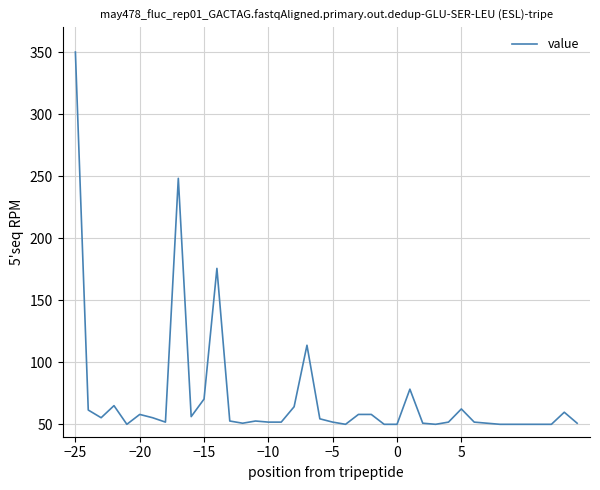

What is the greatest value displayed?

350.0